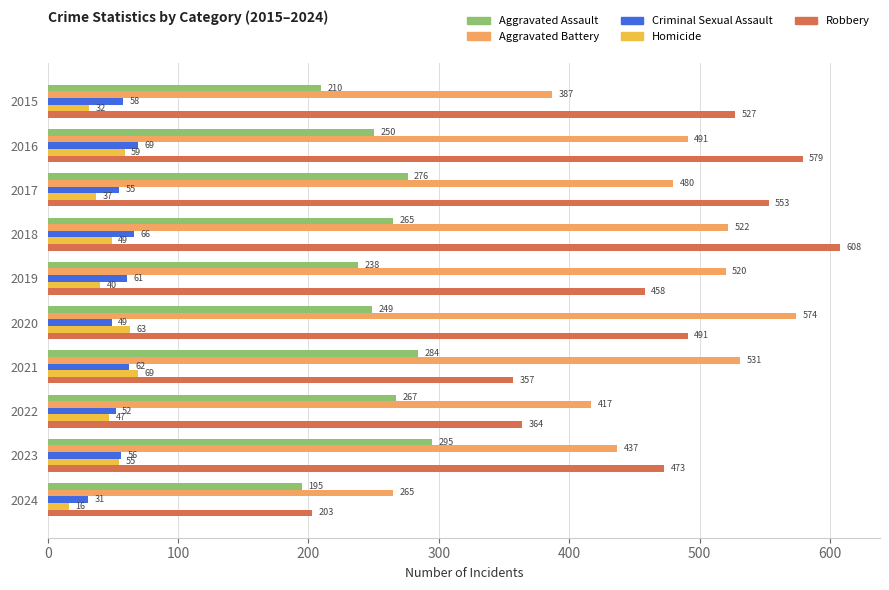

Read the Homicide value at 2020, to the nearest 10.

60